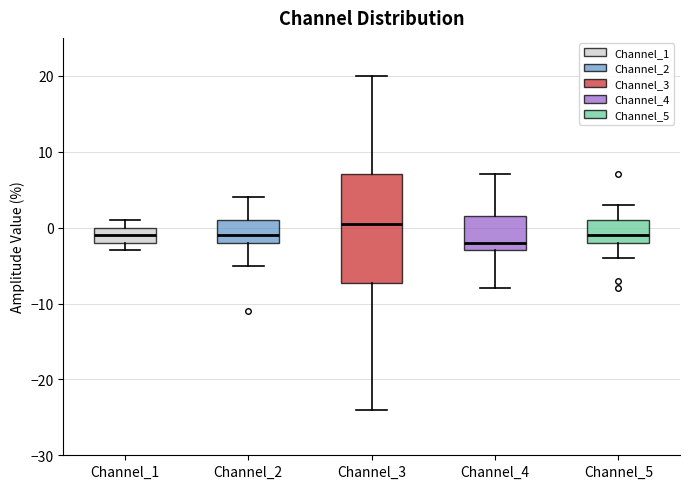

Where is the lower edge of the box for Channel_2 on the y-axis? The values are not printed on the chart, so give them approximately, as read against the axis.

-2